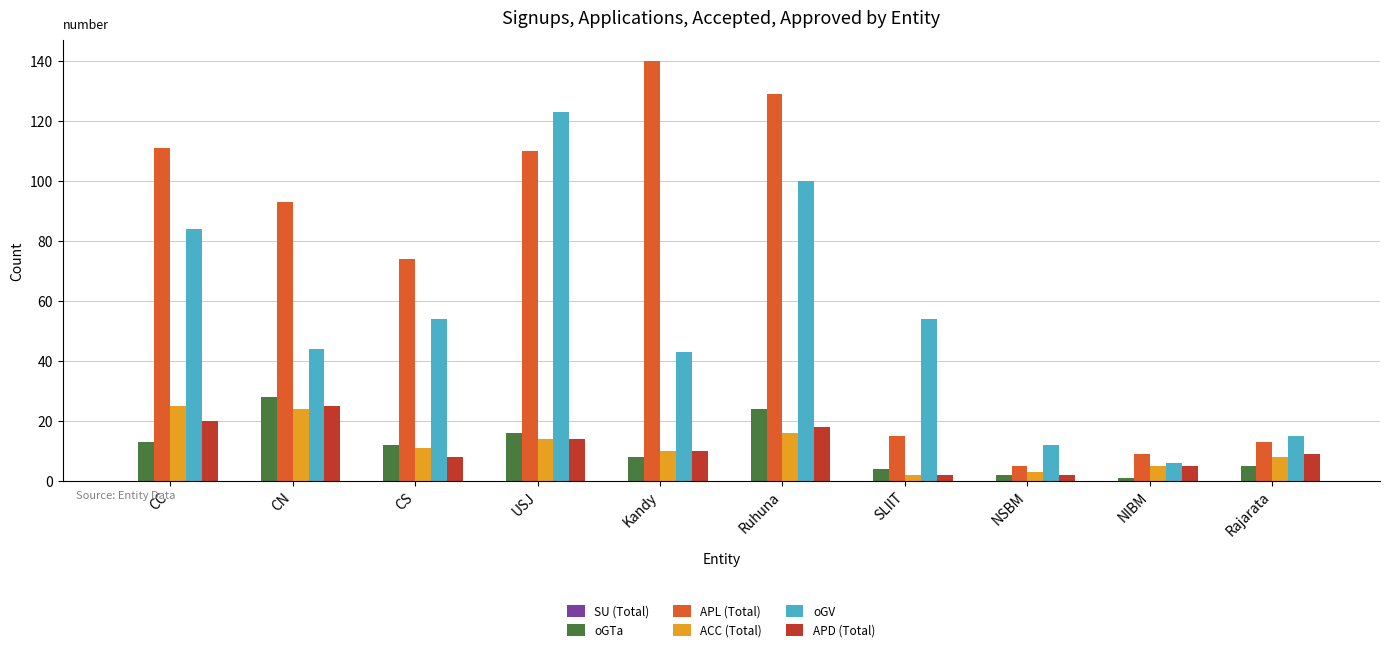

What is the difference between the APL (Total) values at CC and NIBM?

102